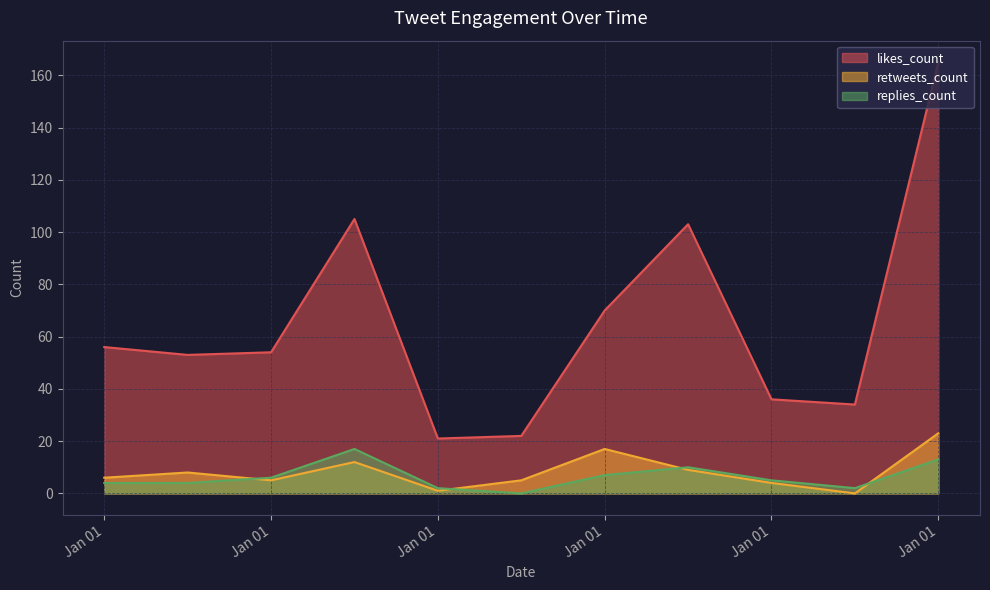

How many interior local peaks does the retweets_count series have?

3